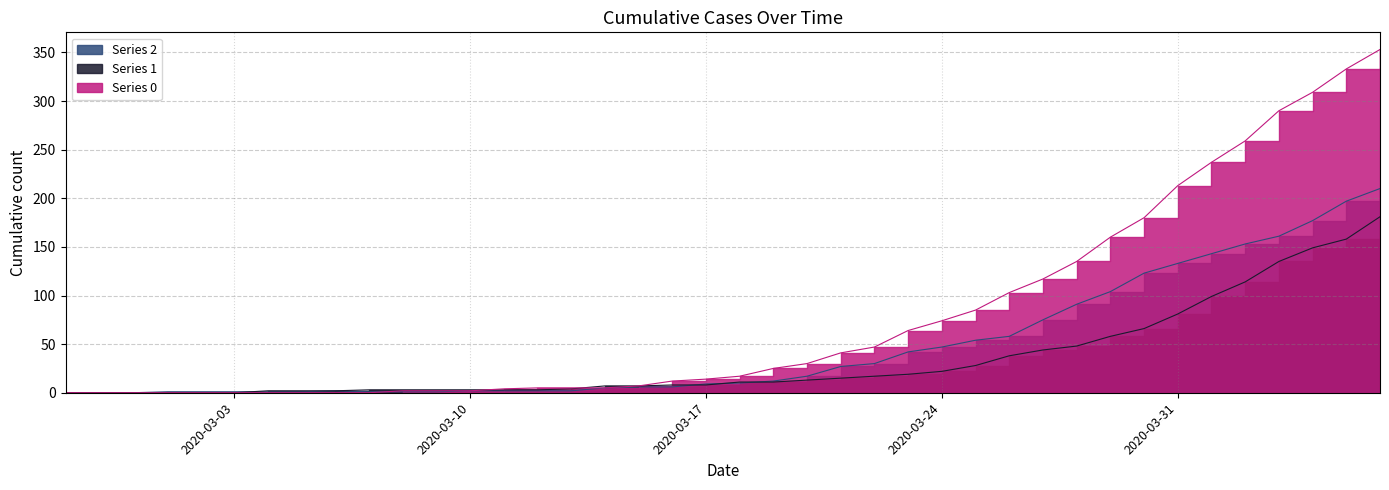

List the series in order of their peak value, lowest first.

1, 2, 0